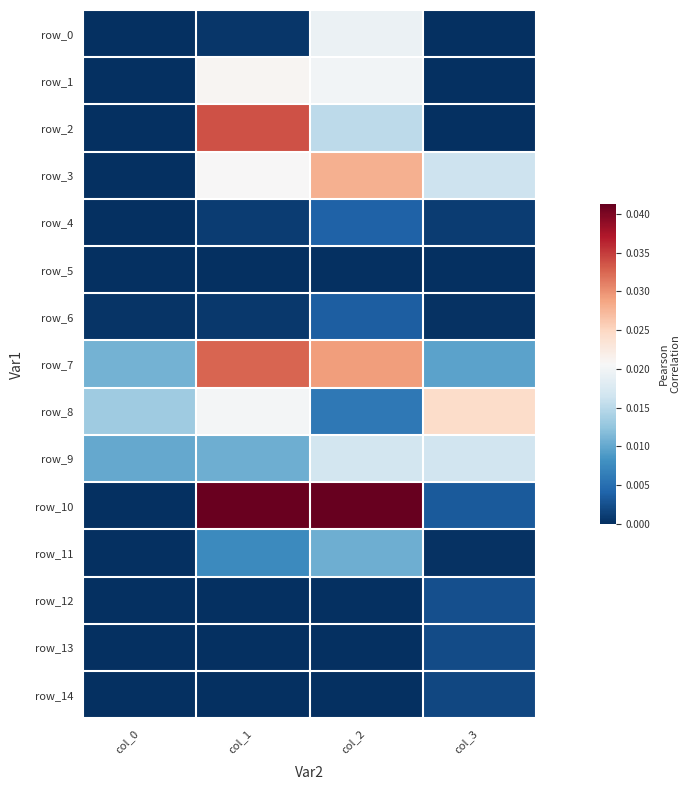

Is the value of row_0 at col_3 greater than the value of row_3 at col_0?

No